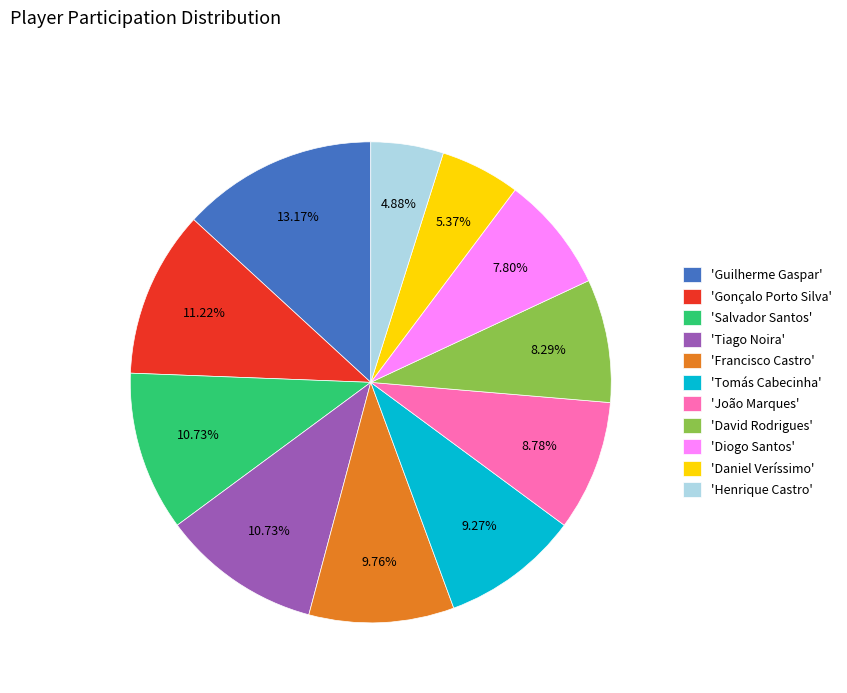

Is there any slice that represents more than half of the pie?

No